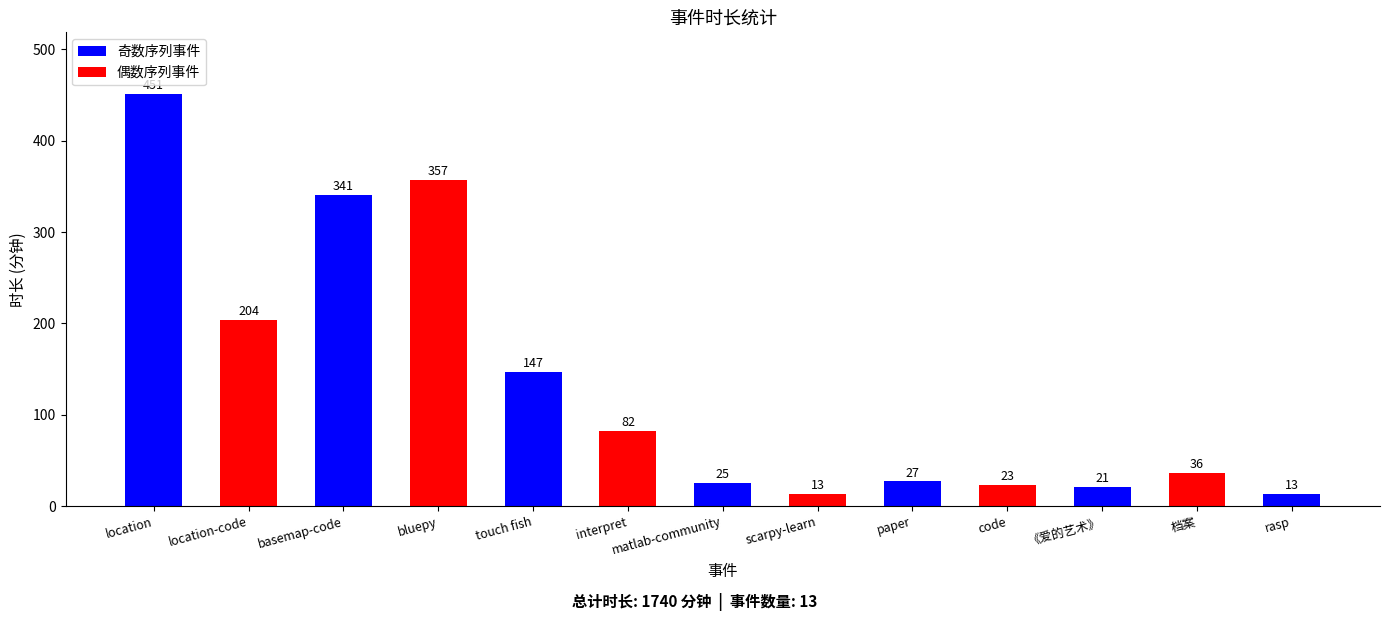

List the labels in order of value, smallest first.

scarpy-learn, rasp, 《爱的艺术》, code, matlab-community, paper, 档案, interpret, touch fish, location-code, basemap-code, bluepy, location